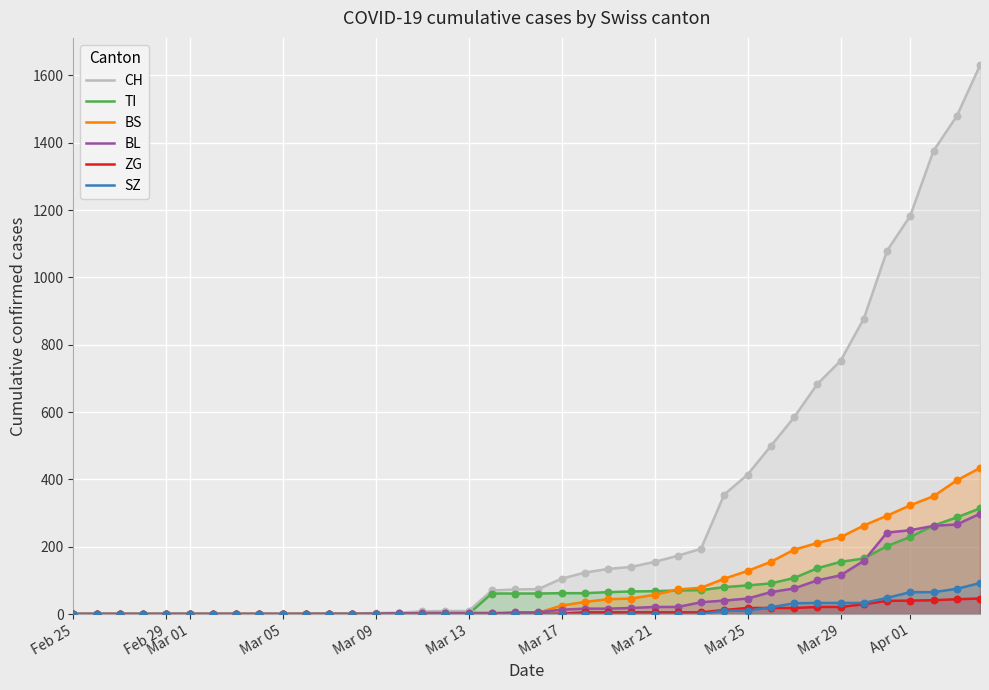

Which series has the largest total across all categories?

CH